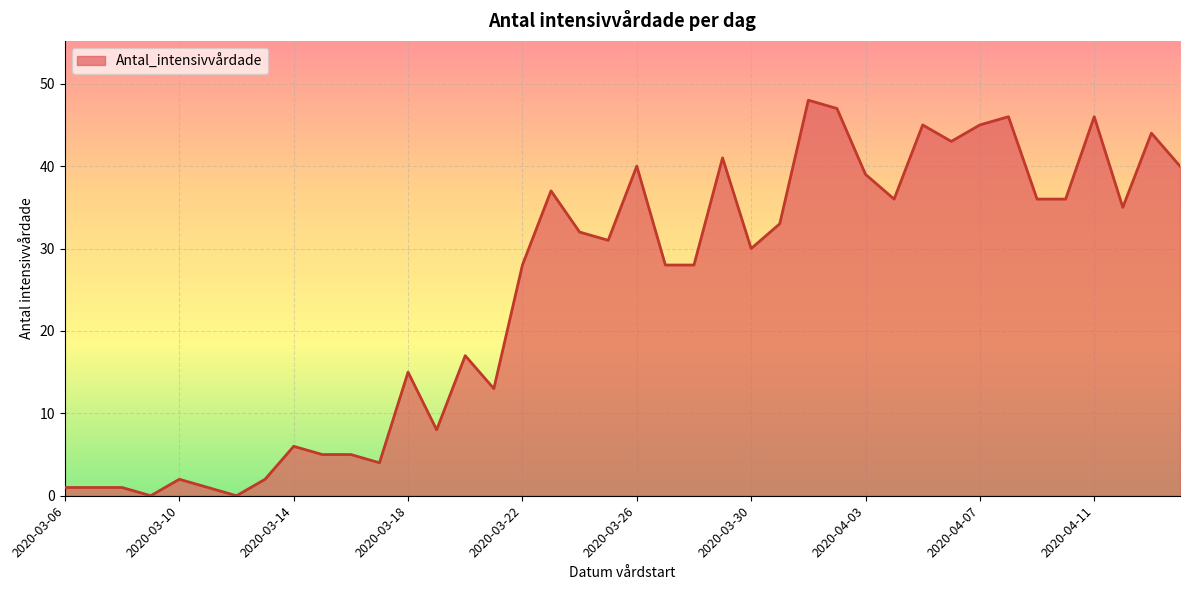

What is the maximum value shown in the chart?

48